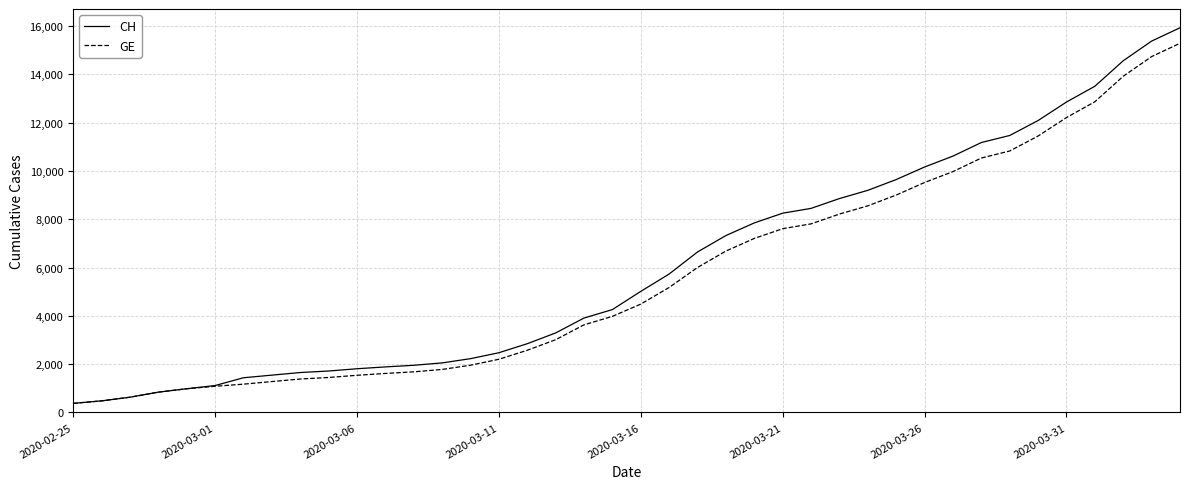

Which series has the largest range (max minus min)?

CH